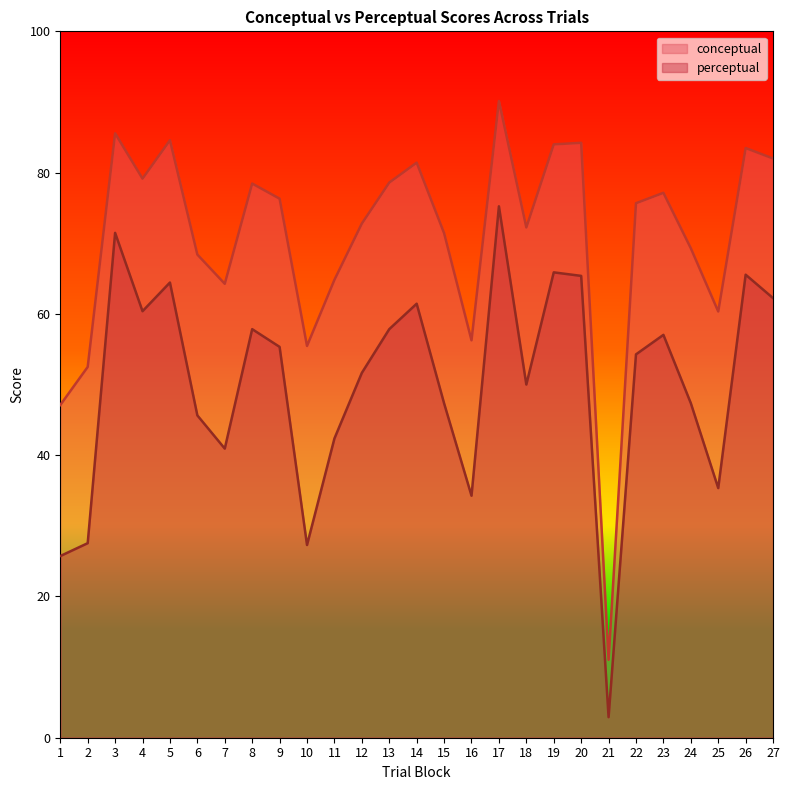

Reading right to left, transcribe all the data shown in this chart.

conceptual: 82.0	83.5	60.3	69.3	77.1	75.7	11.0	84.2	84.0	72.2	90.1	56.3	71.4	81.4	78.6	72.8	64.8	55.5	76.3	78.5	64.3	68.4	84.6	79.2	85.6	52.5	47.1
perceptual: 62.2	65.5	35.3	47.4	57.0	54.3	2.9	65.4	65.9	50.0	75.2	34.3	47.3	61.4	57.8	51.6	42.4	27.3	55.3	57.8	40.9	45.6	64.4	60.4	71.5	27.5	25.7